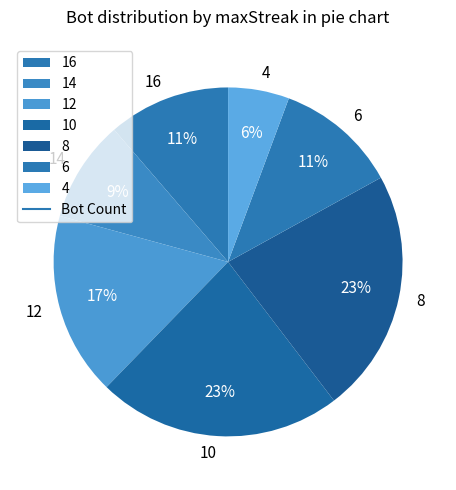

Count the number of slices in the pie.

7